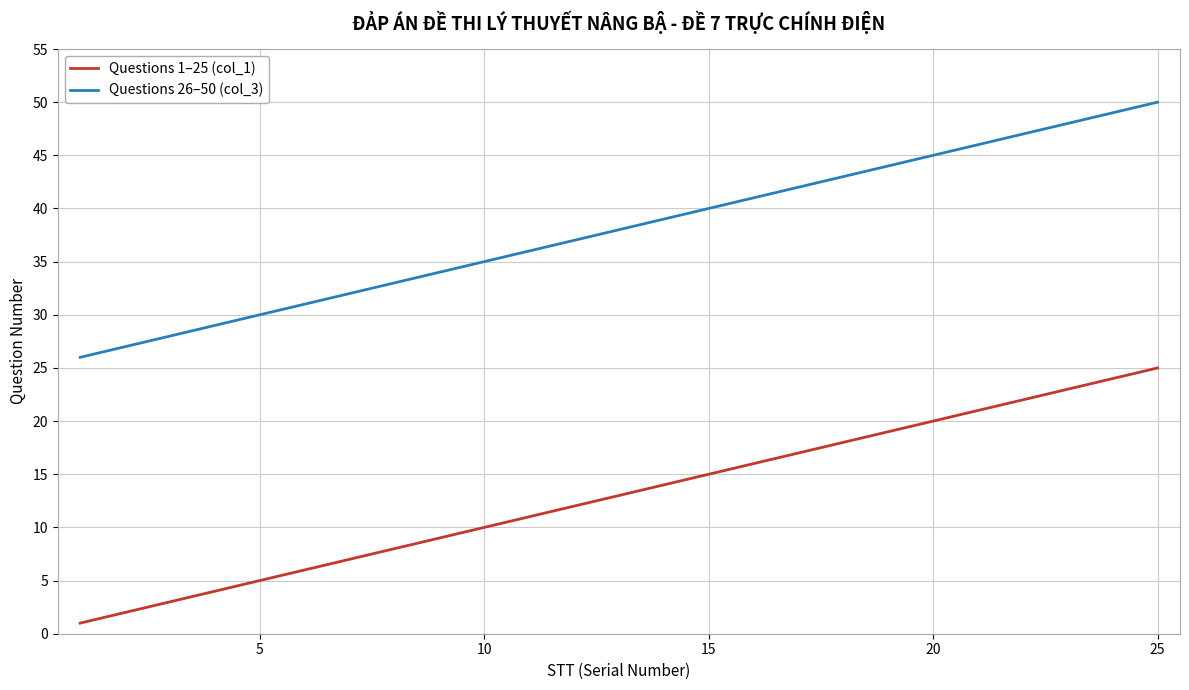

True or false: Questions 26–50 (col_3) and Questions 1–25 (col_1) cross at least once.

False